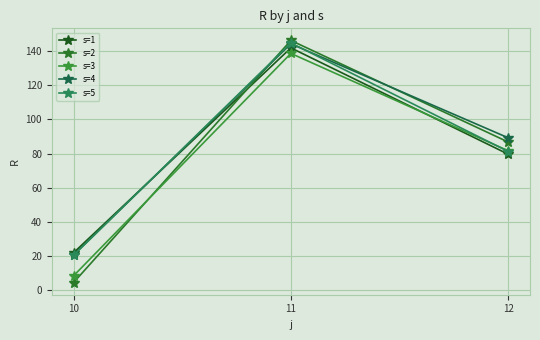

Where is s=5 nearest to the value 82?

12